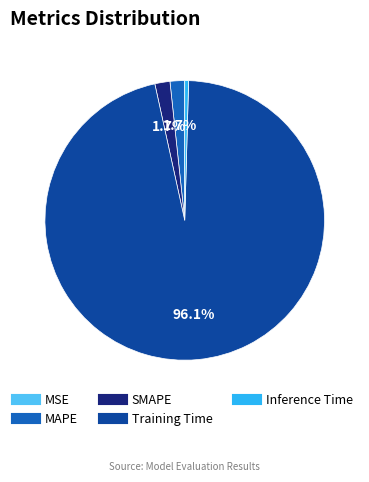

Which category has the biggest portion of the pie?

Training Time